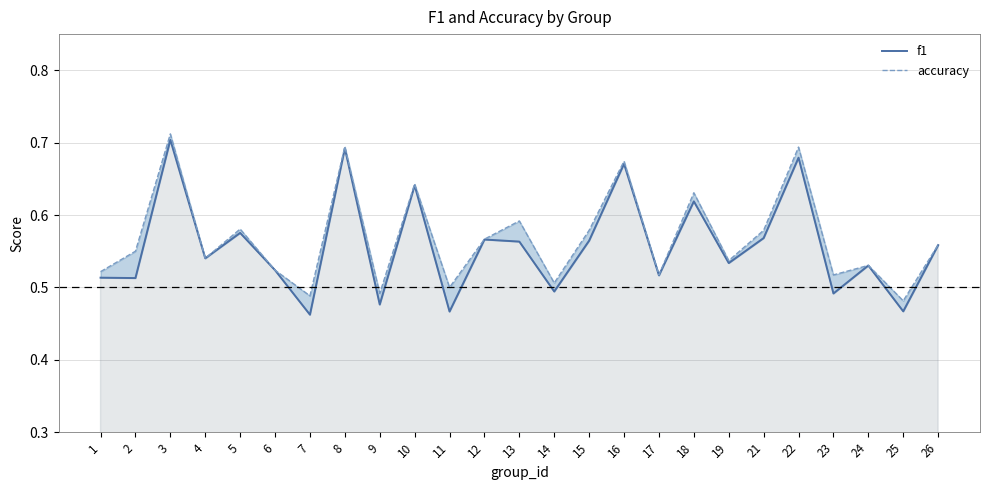

Is the value of accuracy at 26 greater than the value of f1 at 26?

Yes